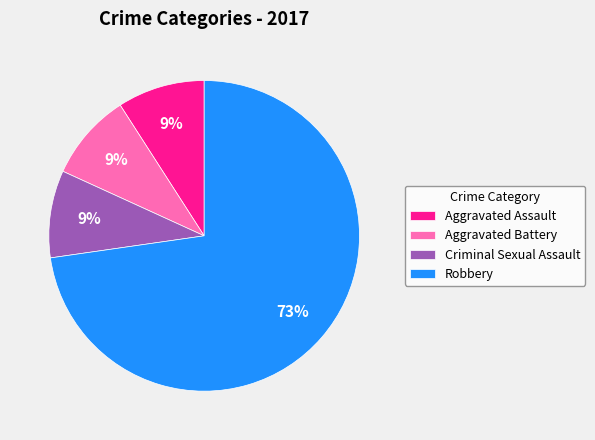

To the nearest percent, what percentage of the pie is Robbery?

73%